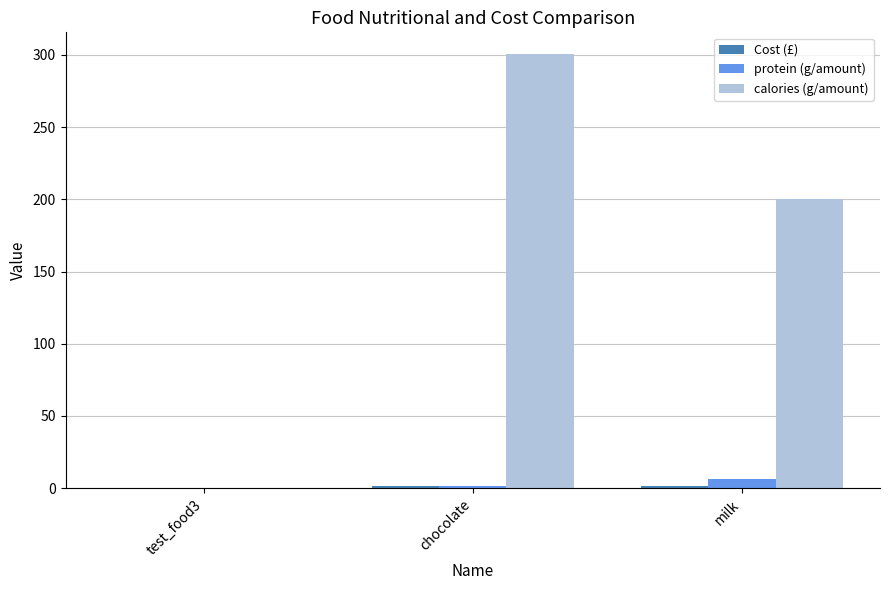

Which series has the largest total across all categories?

calories (g/amount)